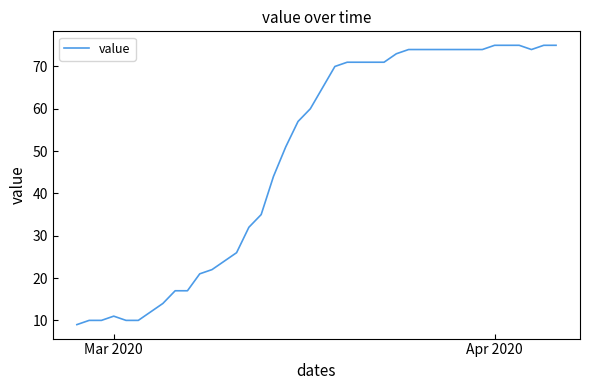

What is the difference between the maximum and minimum values?

66